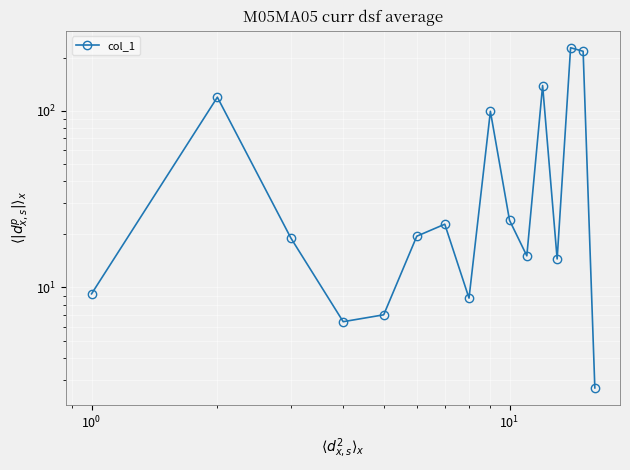

True or false: there are more than 1 points higher than both neighbors.

True